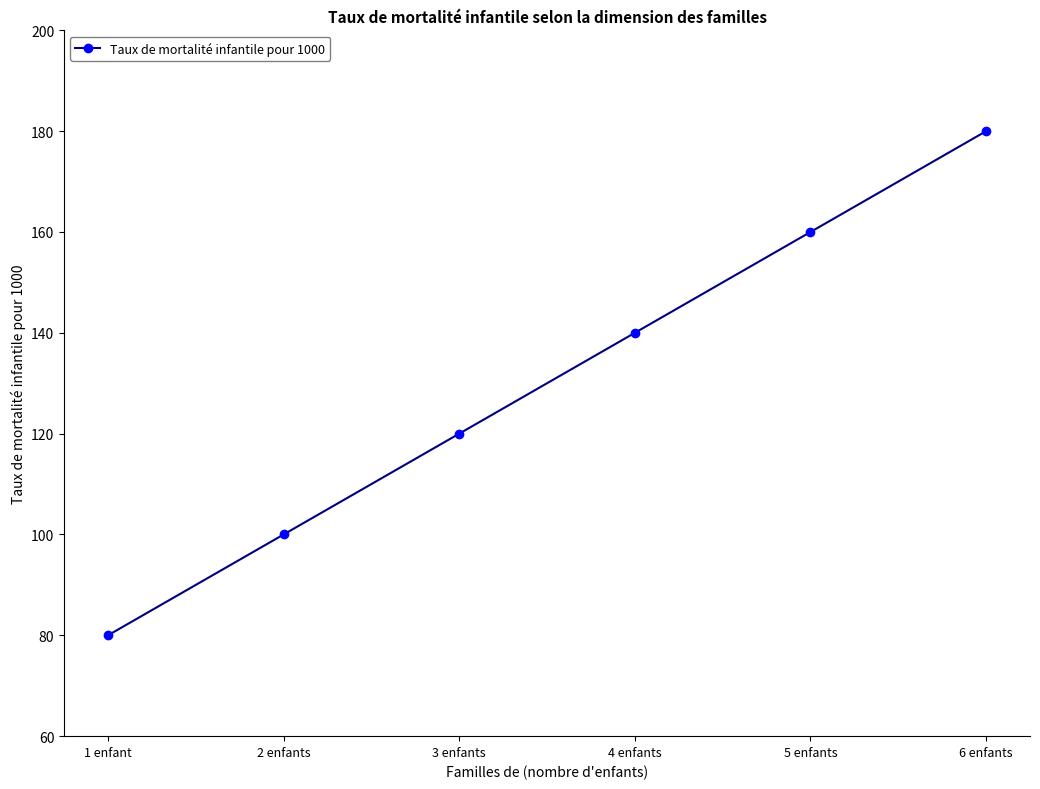

Rank the categories by value from lowest to highest.

1 enfant, 2 enfants, 3 enfants, 4 enfants, 5 enfants, 6 enfants